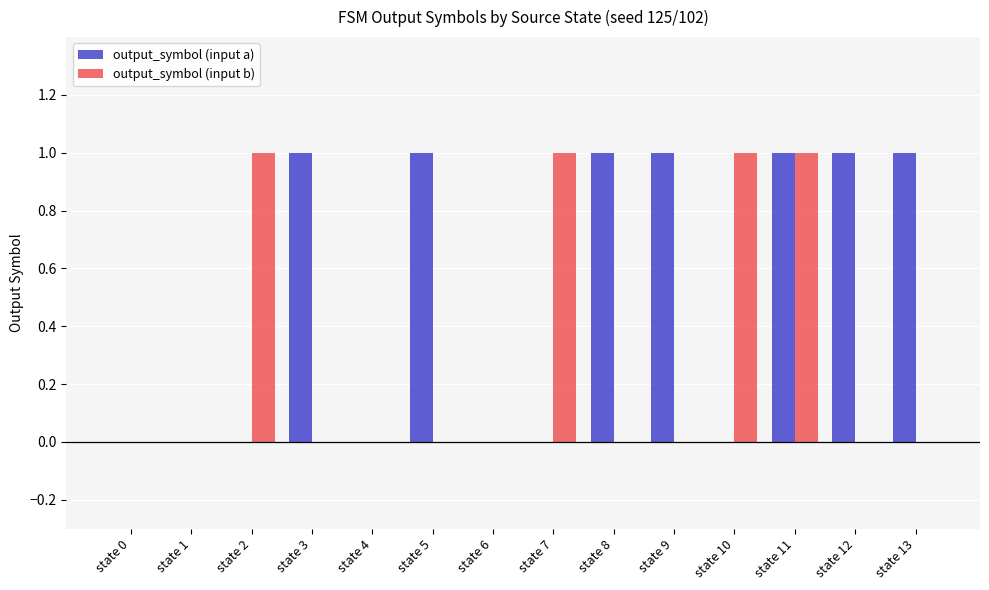

The output_symbol (input b) series shows -1 at state 4. True or false?

False